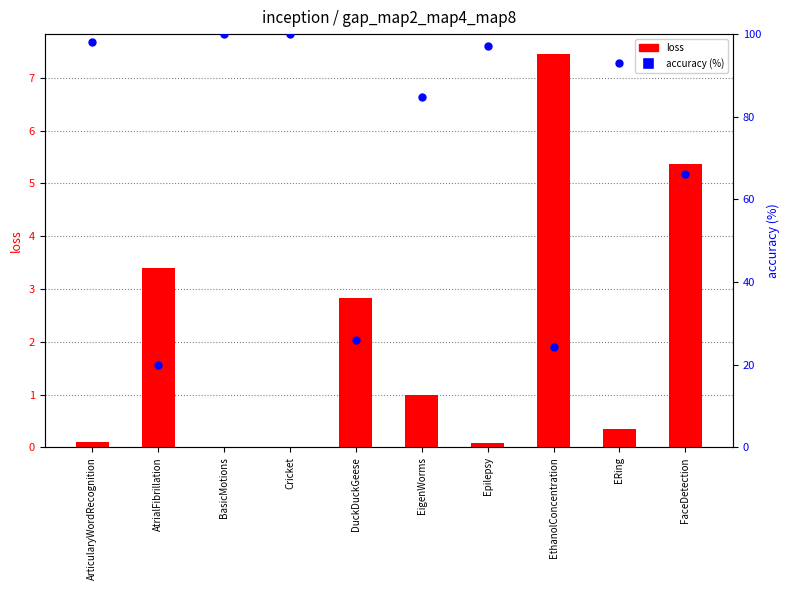

Which series has the largest total across all categories?

accuracy (%)